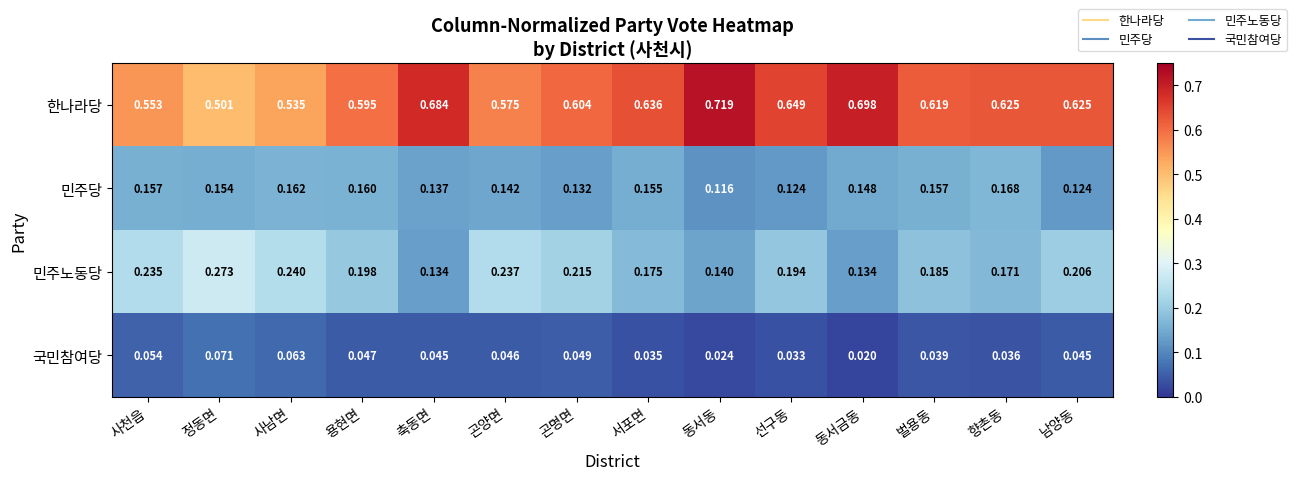

Between 사천읍 and 동서동, which series saw the biggest shift?

한나라당